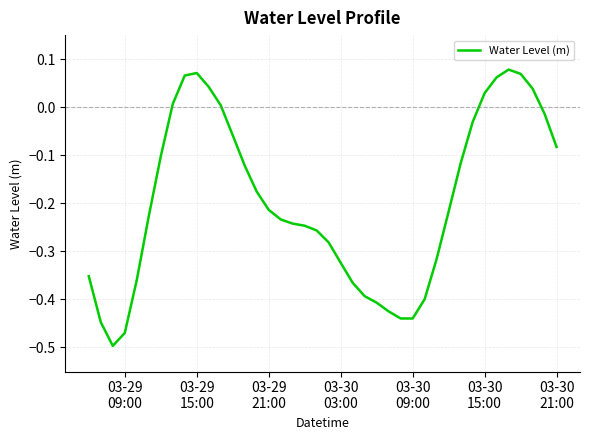

What is the difference between the maximum and minimum values?

0.6